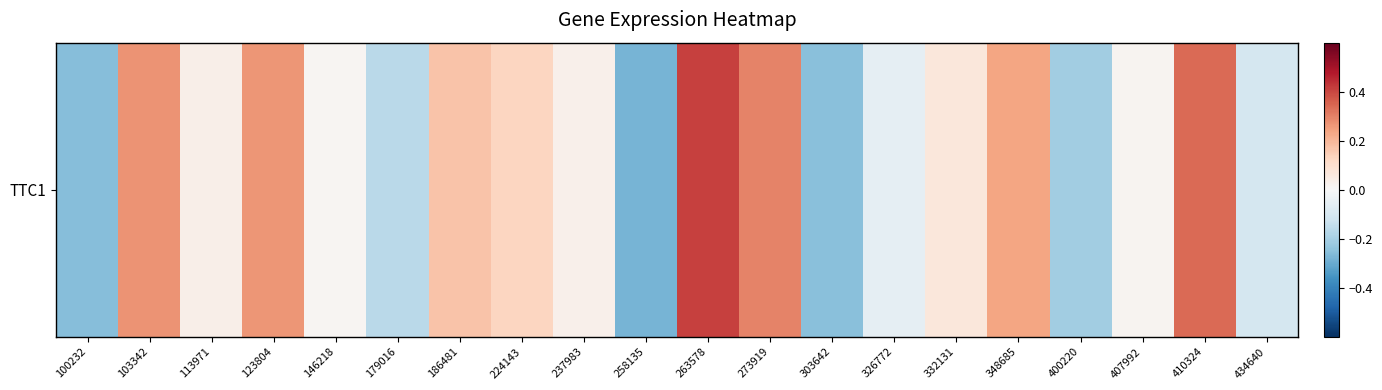

How many values are above zero?

13